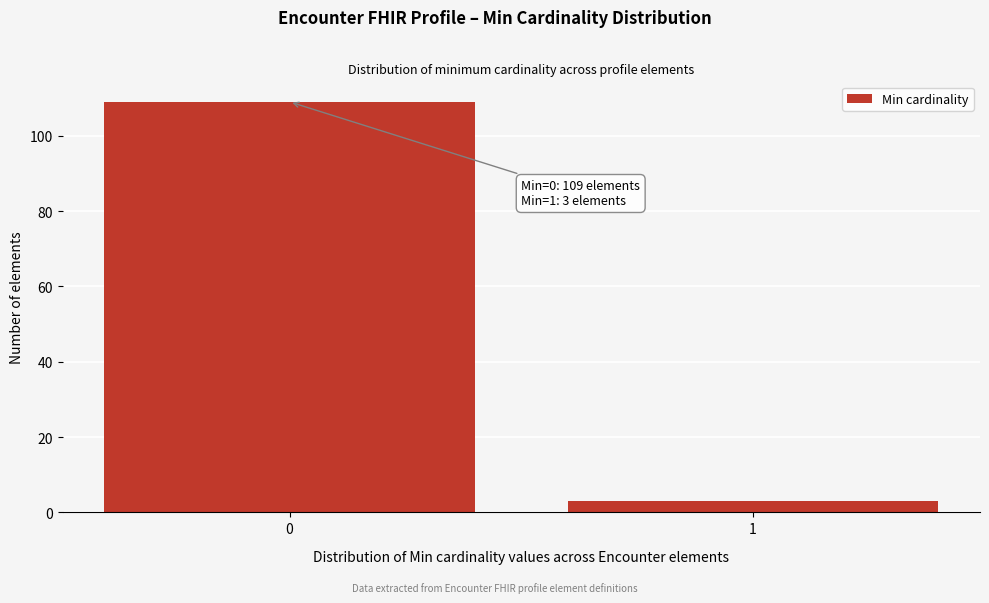

Reading left to right, list all the values displayed in this chart.

0=109	1=3